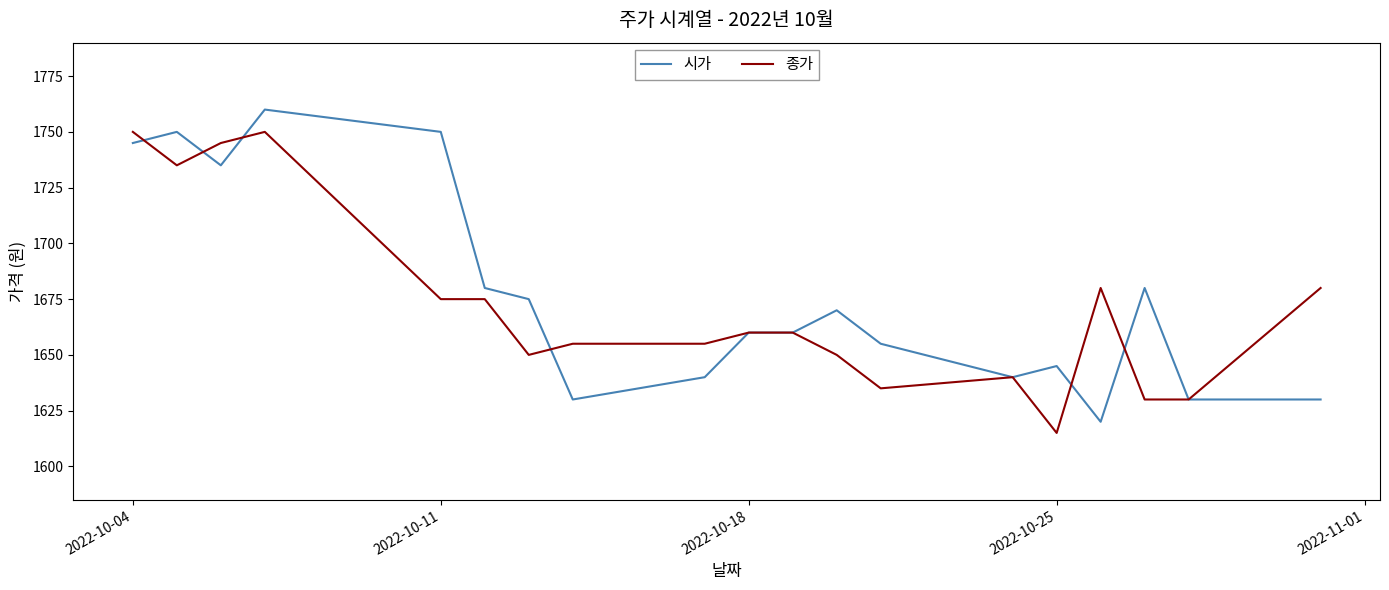

How many categories are shown in the chart?

19